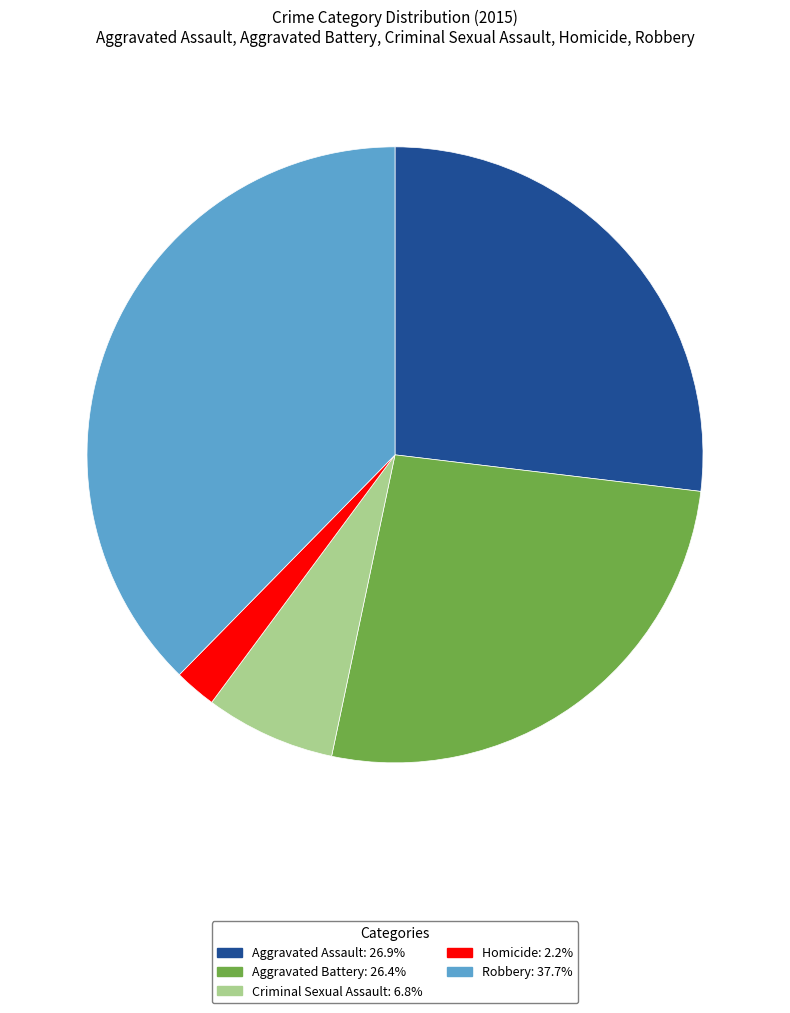

Which slice is the smallest?

Homicide